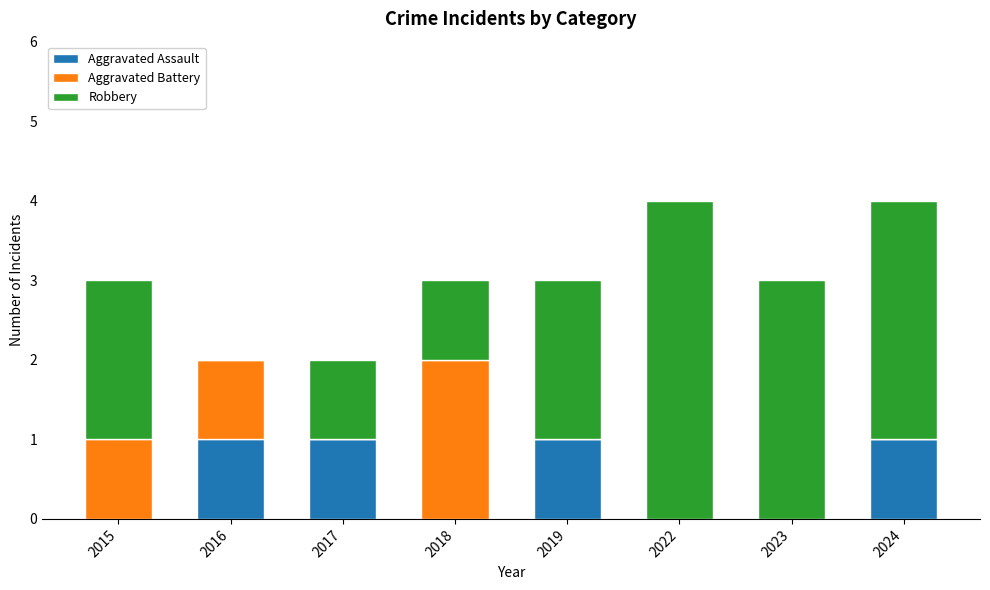

What is the total value across all series at 2022?

4